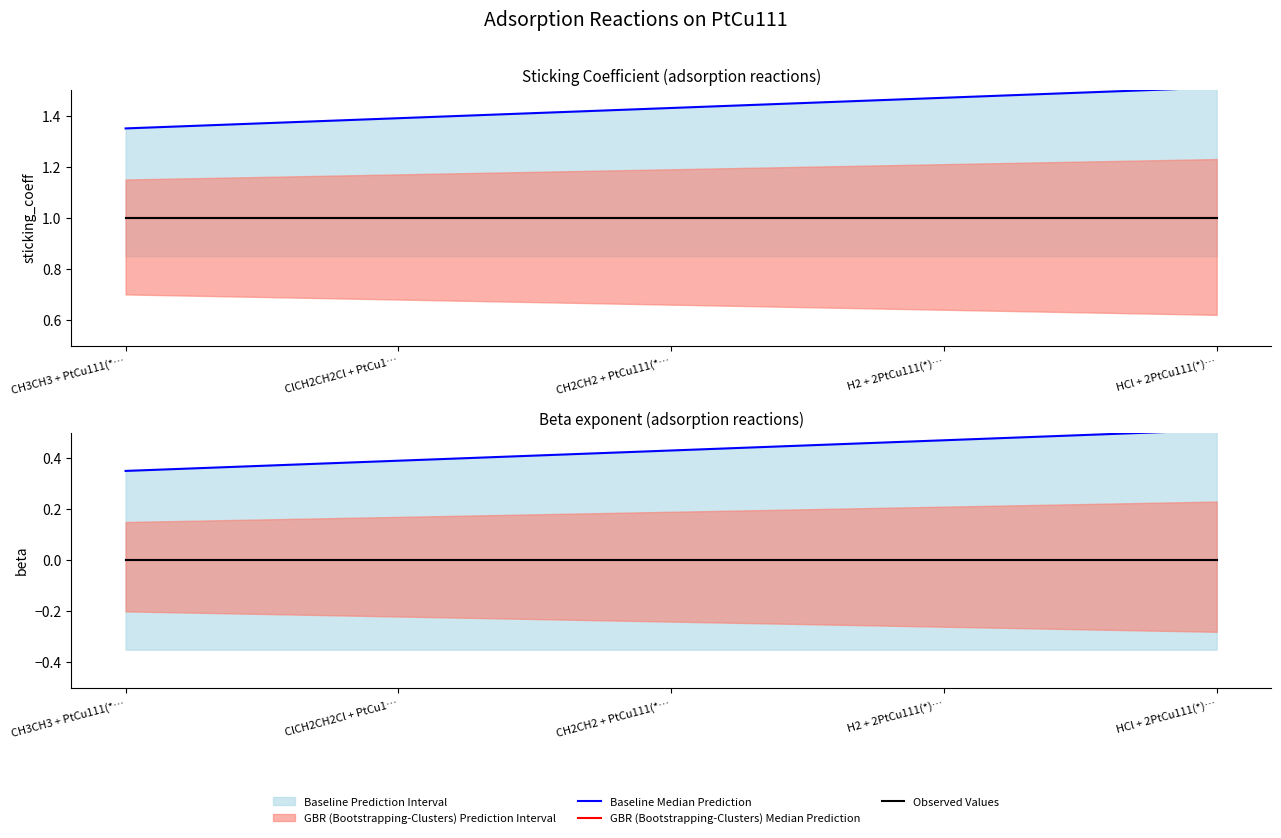

Does the chart have visible grid lines?

No